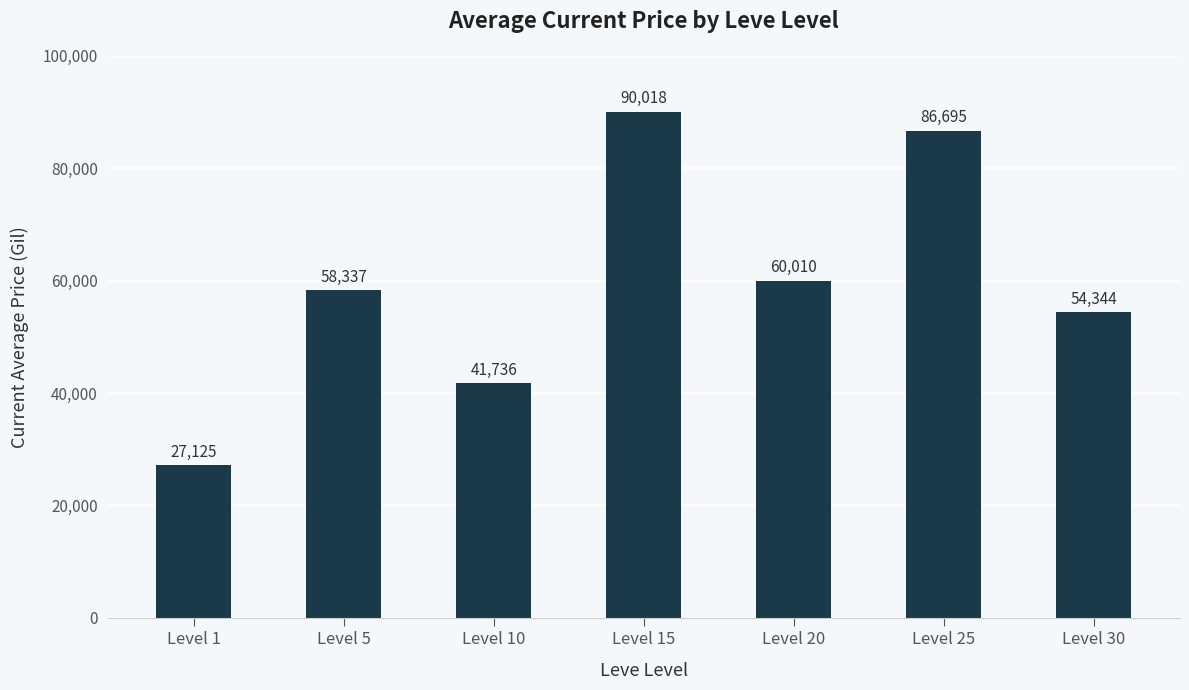

Is it true that the value at Level 25 is 86694.7?

True